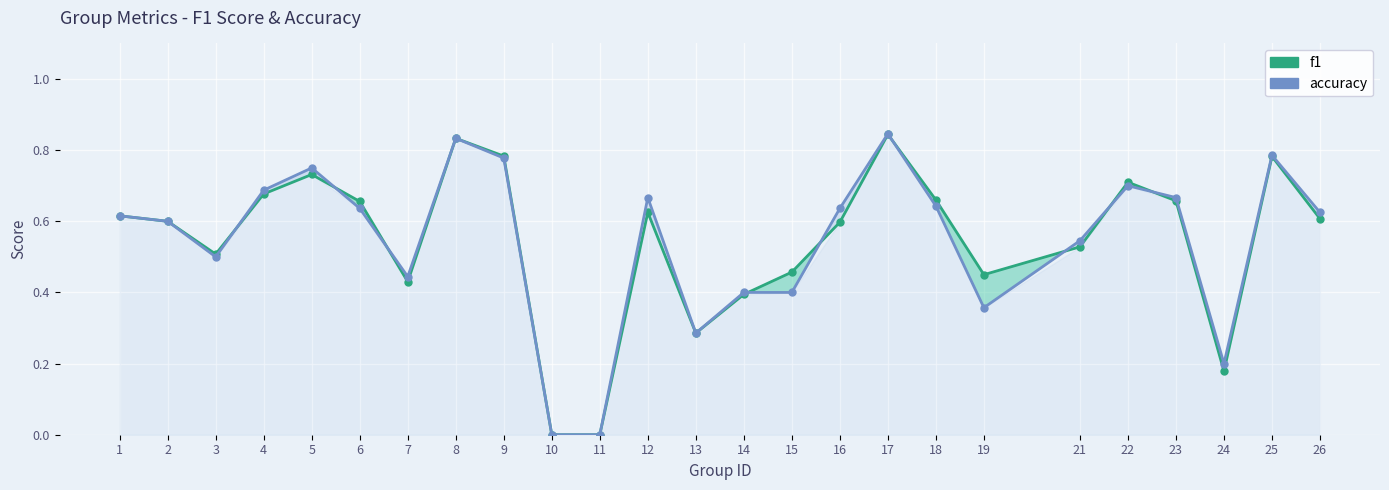

Count the accuracy values in the range 0 to 1.

25